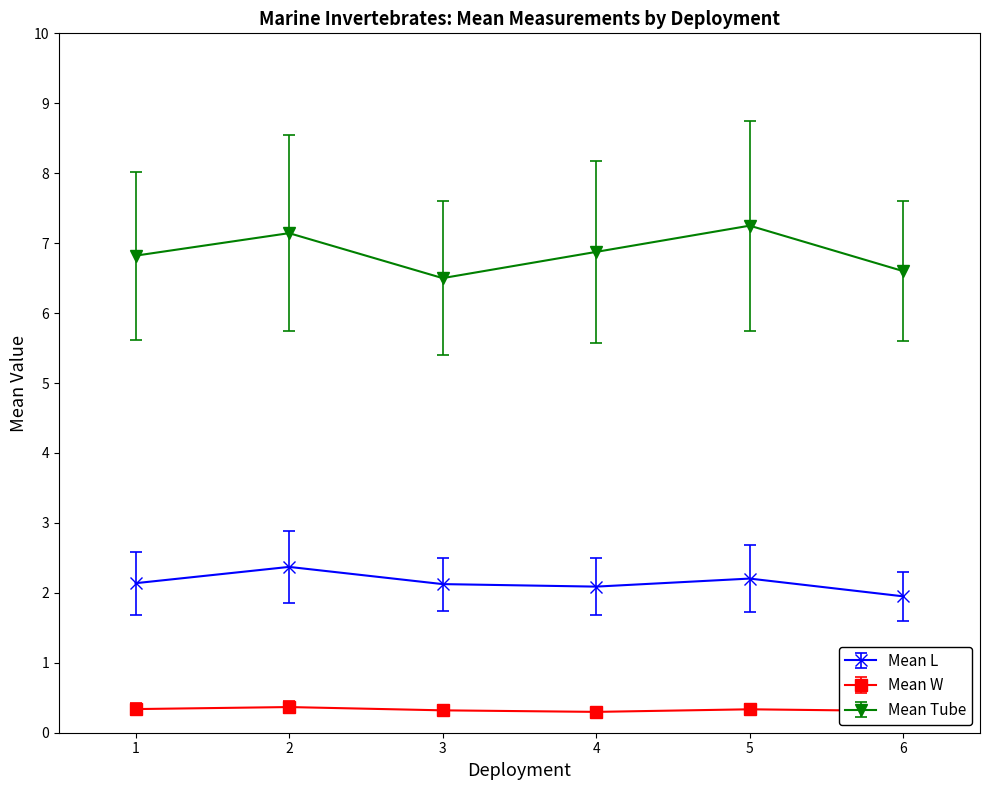

True or false: Mean W and Mean Tube cross at least once.

False